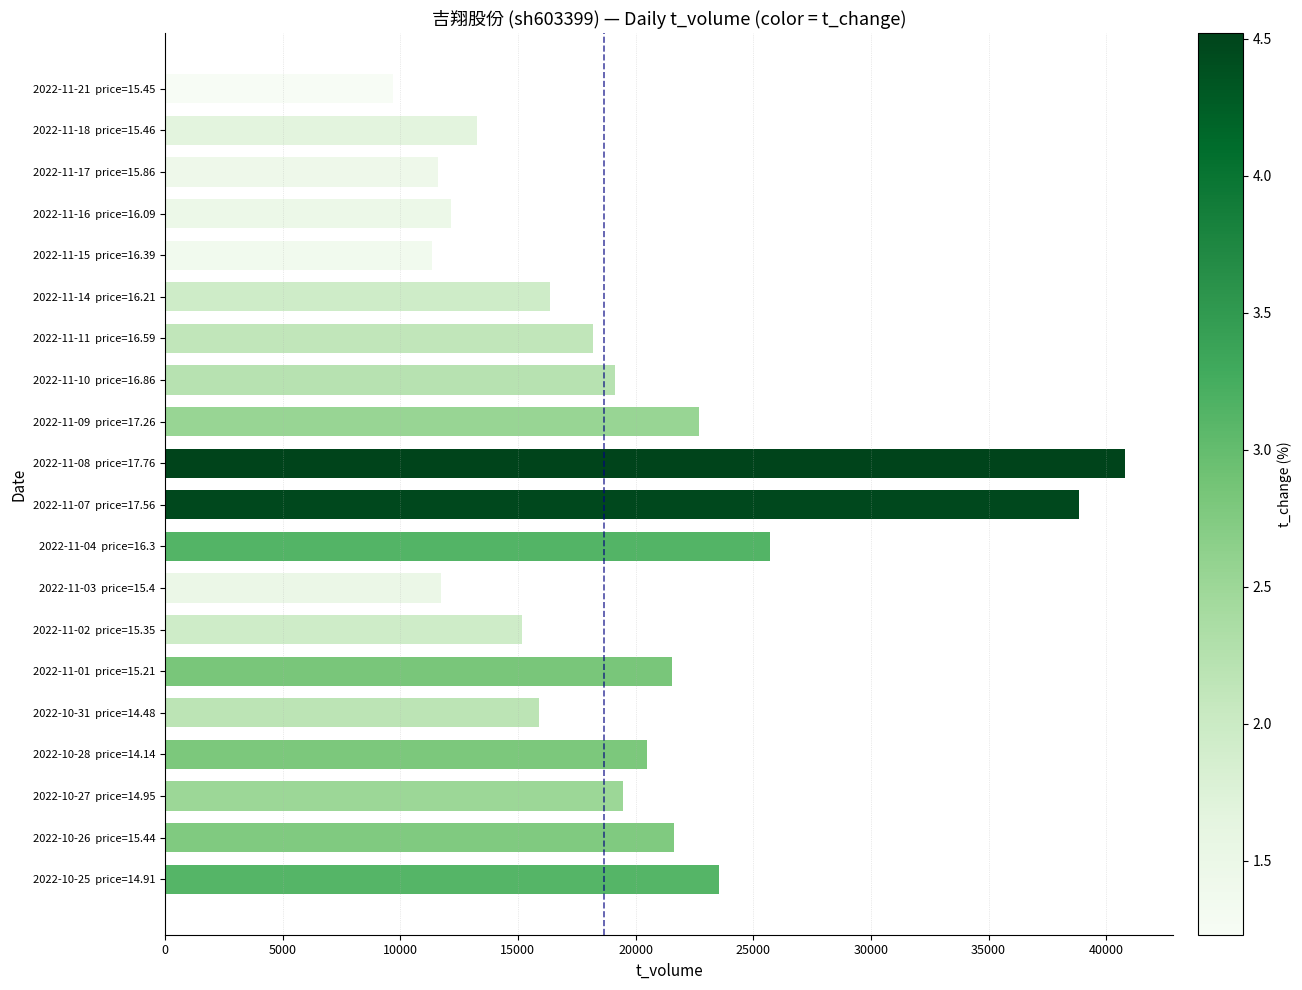

How many data points does each series have?

20